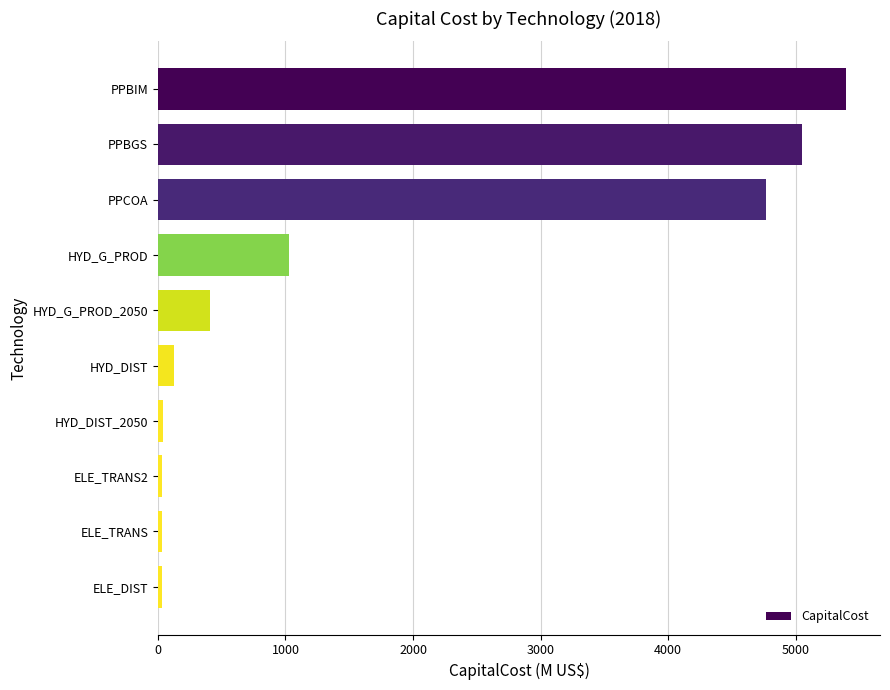

What is the approximate value at PPCOA?

4769.5